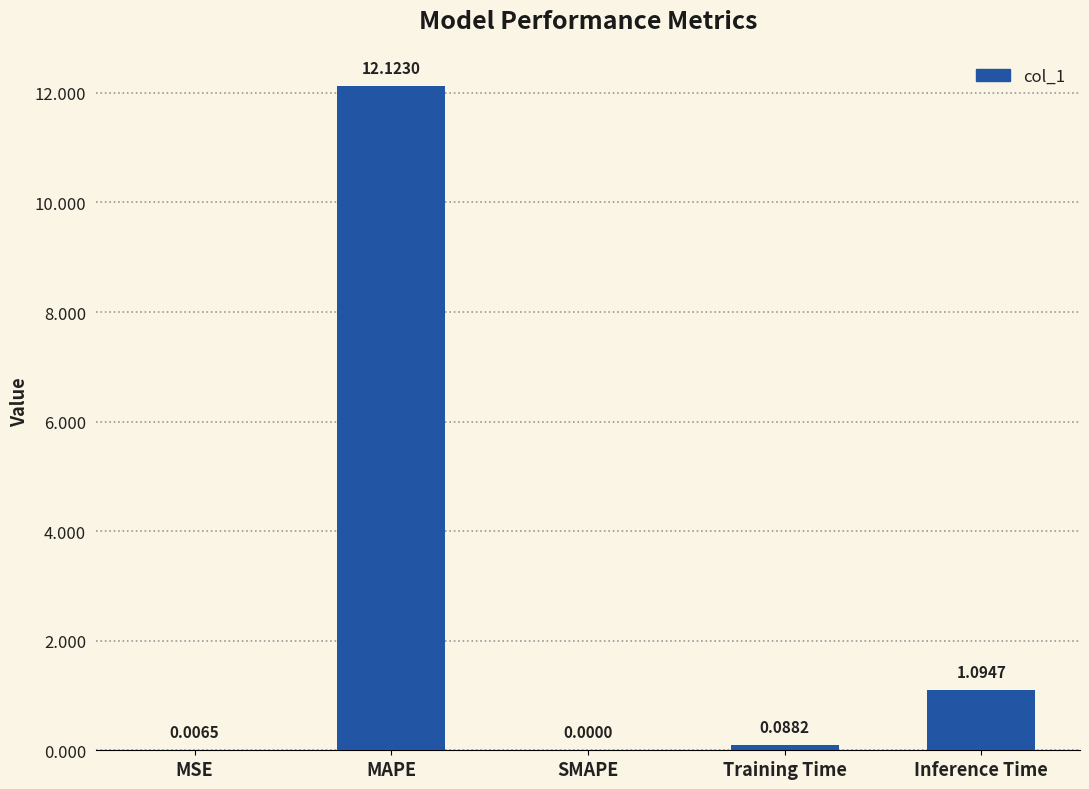

What is the change in value from Training Time to Inference Time?

+1.0